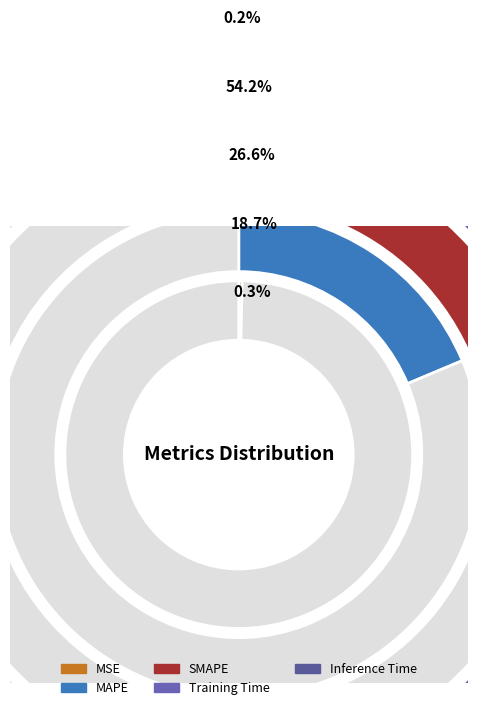

True or false: MAPE accounts for 26% of the total.

False